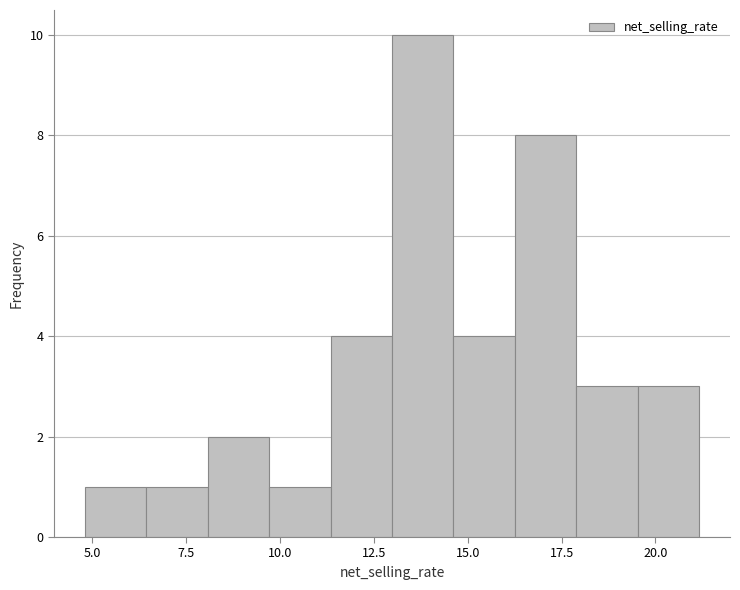

Around what value on the x-axis is the tallest bar? Give the approximate position of its centre, as read against the axis.

14.0